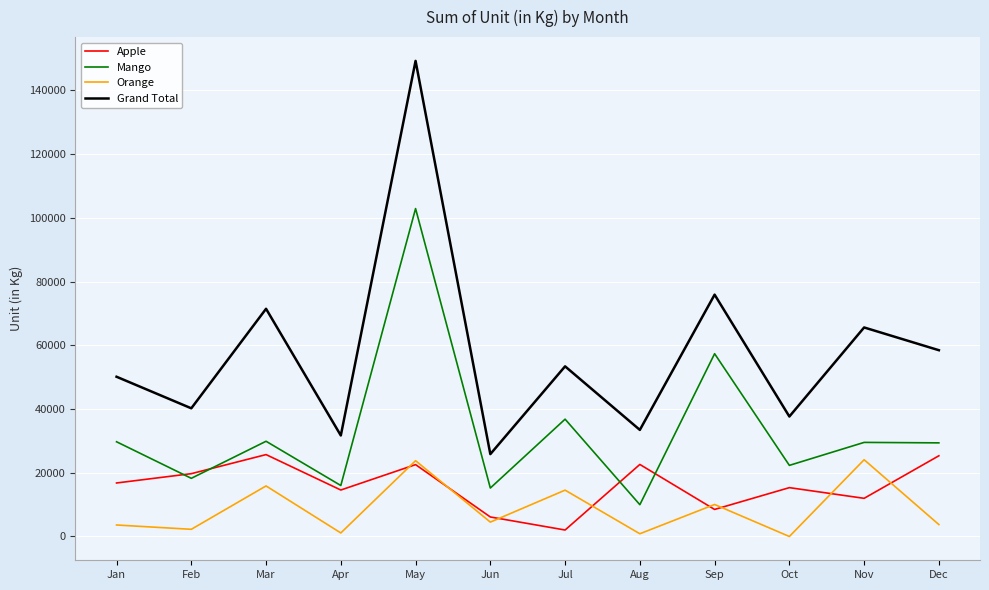

Is the value of Grand Total at Jun greater than the value of Orange at Feb?

Yes